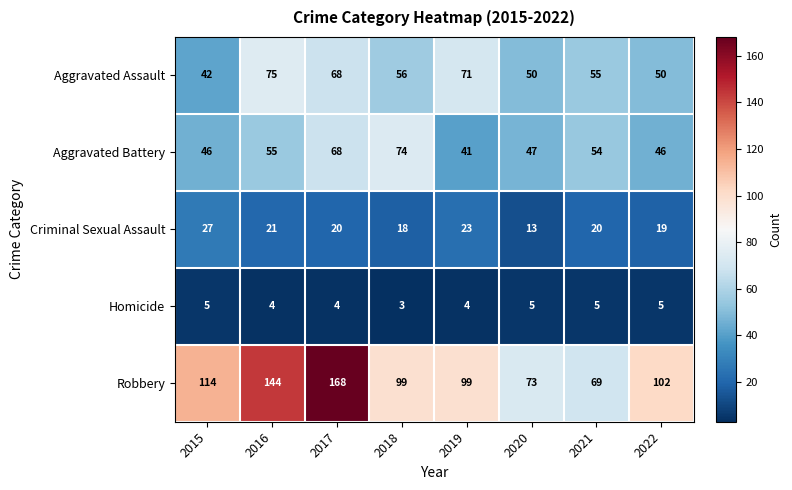

The value of Homicide at 2015 is 9. True or false?

False